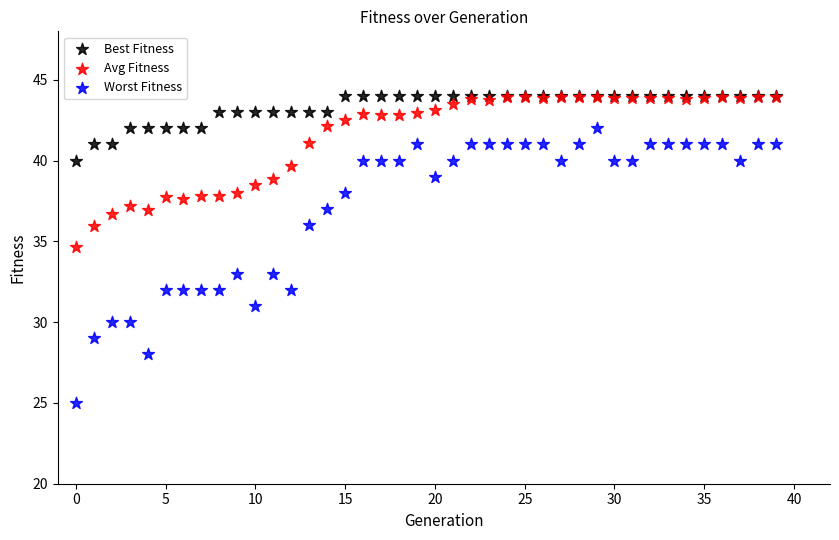

Across all series, what Y value is closest to 34?

34.6